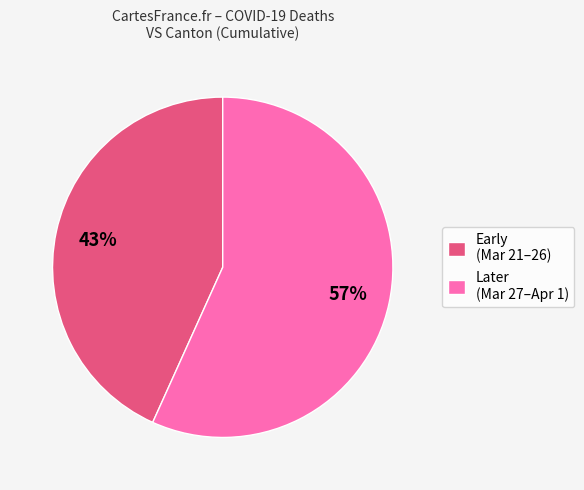

What is the ratio of the value at Later (Mar 27–Apr 1) to the value at Early (Mar 21–26)?

1.3